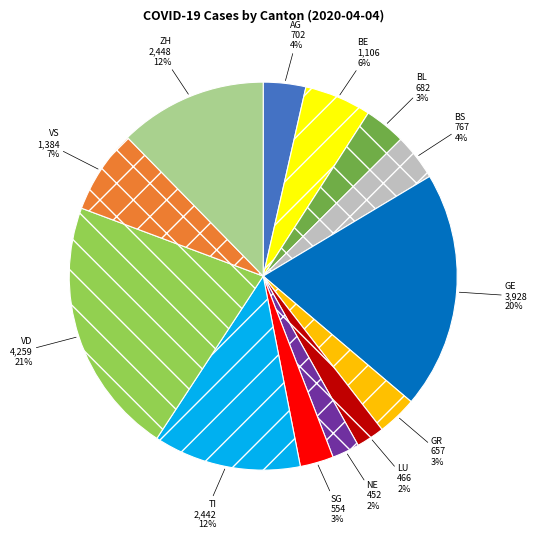

Is BL the majority of the pie?

No